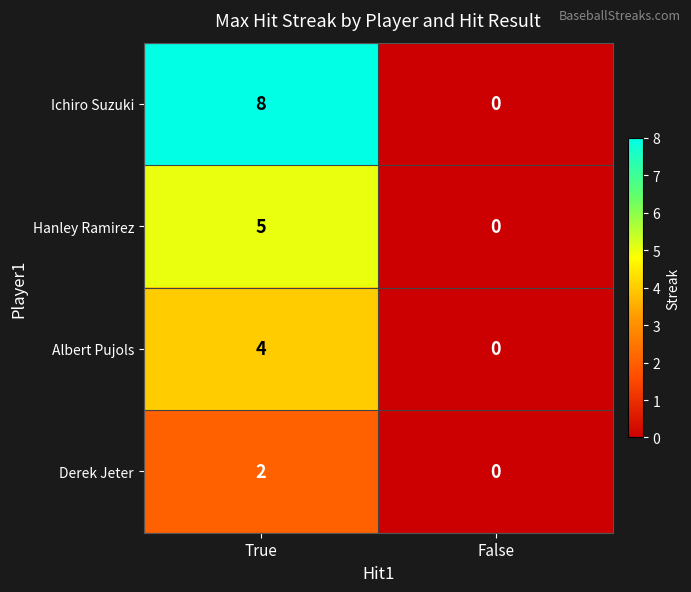

How many values in Derek Jeter are above zero?

1